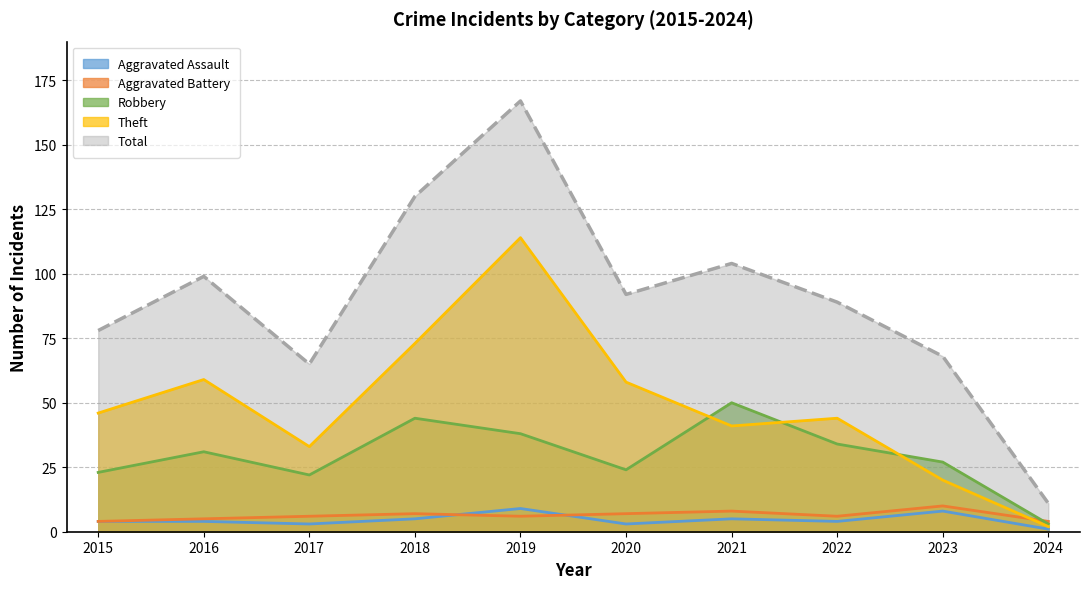

Reading left to right, extract all data points from this chart.

Aggravated Assault: 4	4	3	5	9	3	5	4	8	1
Aggravated Battery: 4	5	6	7	6	7	8	6	10	4
Robbery: 23	31	22	44	38	24	50	34	27	3
Theft: 46	59	33	73	114	58	41	44	20	2
Total: 78	99	65	130	167	92	104	89	68	11